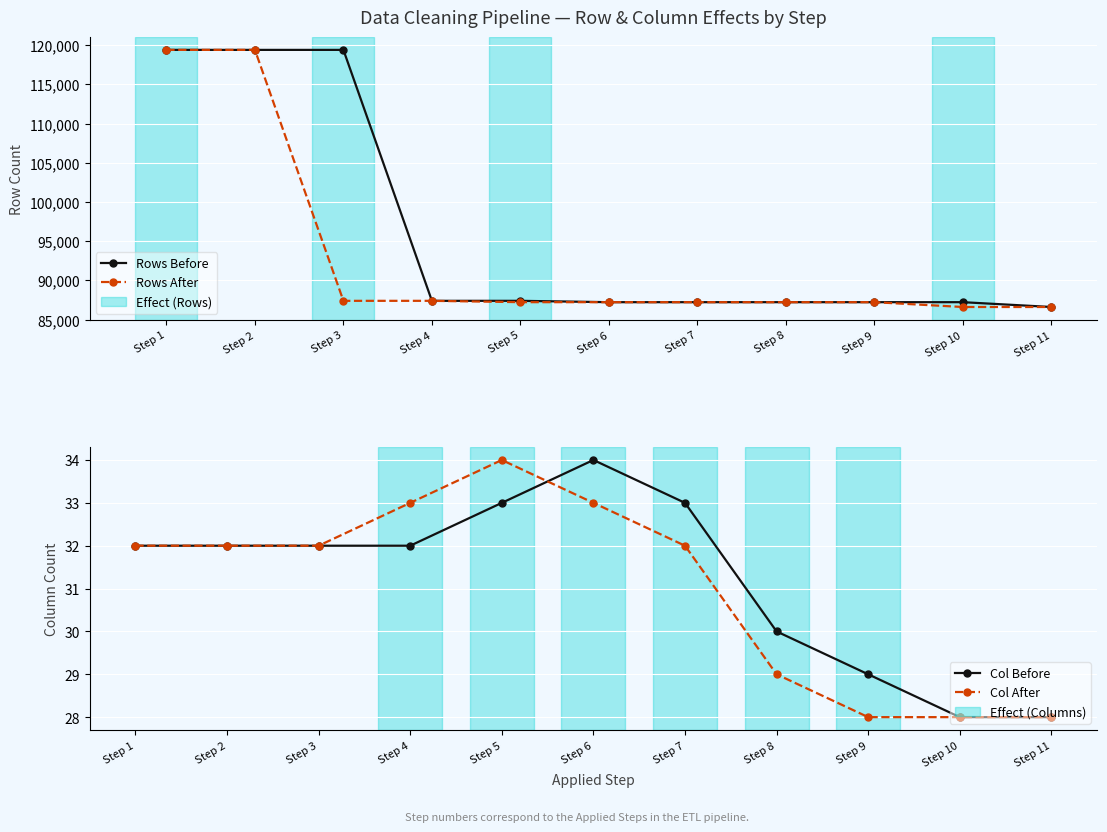

The Col Before series shows 43 at Step 11. True or false?

False